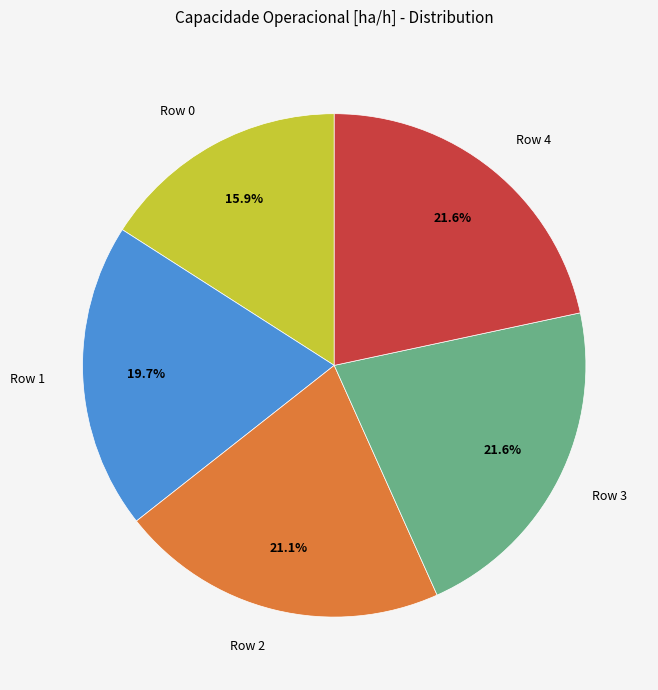

The Row 3 slice represents 22% of the pie. True or false?

True